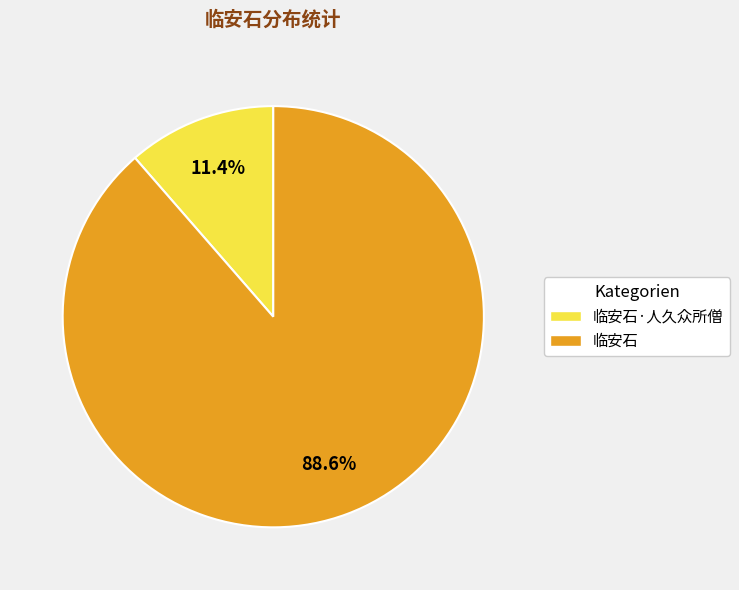

Does any single category account for the majority?

Yes